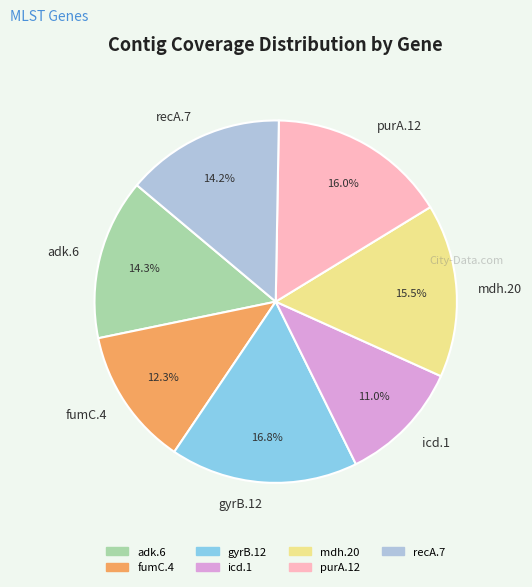

What is the smallest slice in the pie chart?

icd.1